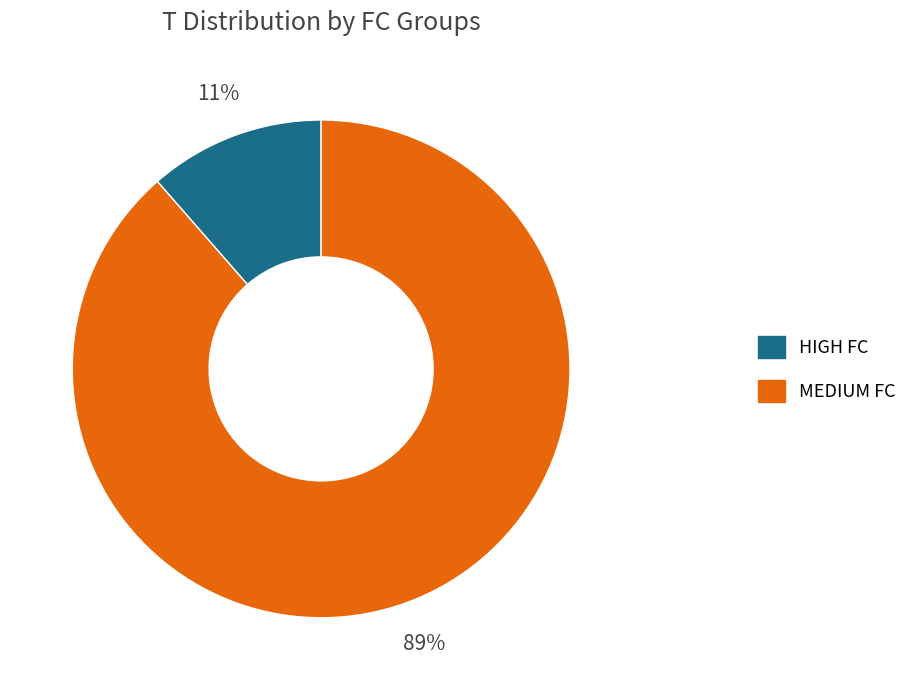

Does MEDIUM FC account for over 50% of the chart?

Yes